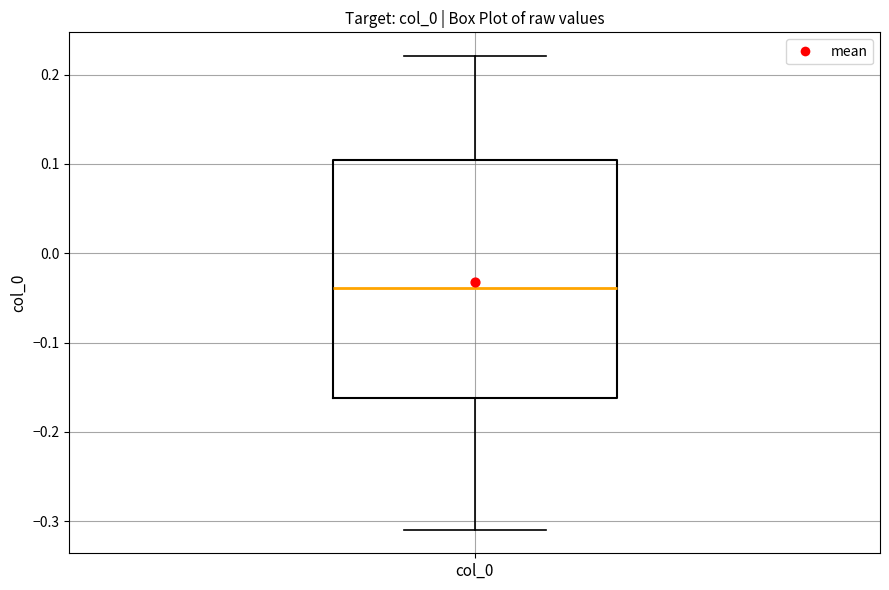

Transcribe this box plot: give where the median line is, the range the box spans, and where the two whiskers end, as read against the y-axis. The values are not printed on the chart, so give them approximately, as read against the axis.

median -0.04, box -0.16 to 0.10, whiskers -0.31 to 0.22